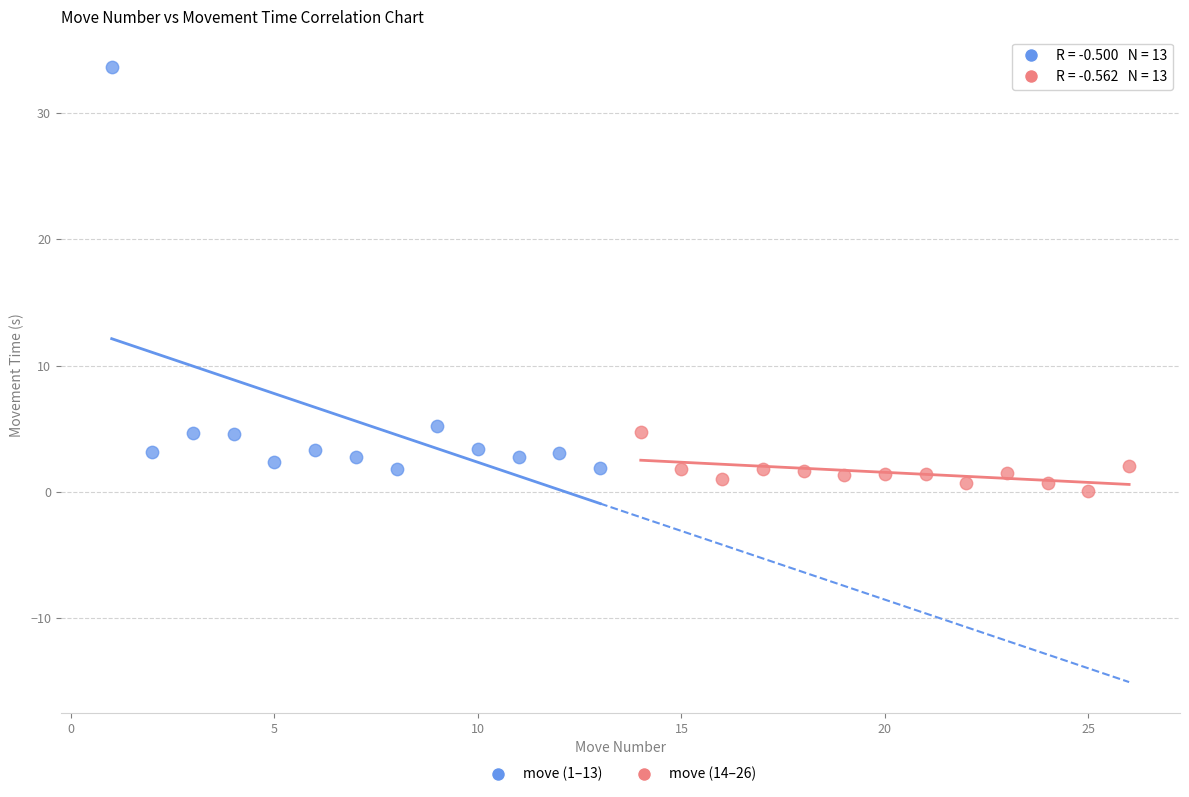

Which series has the largest Y range (max minus min)?

move (1–13)